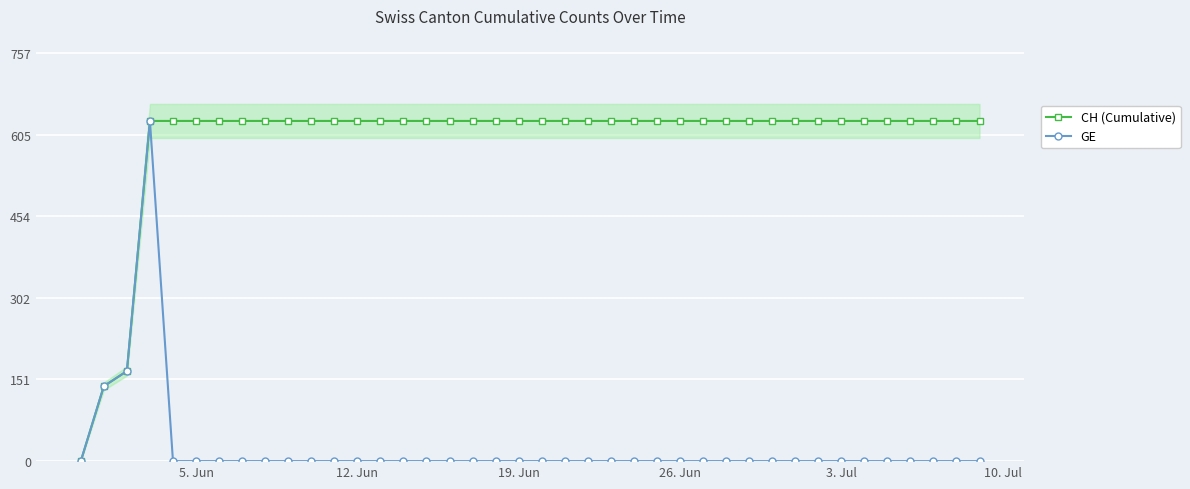

How many series are shown in this chart?

2